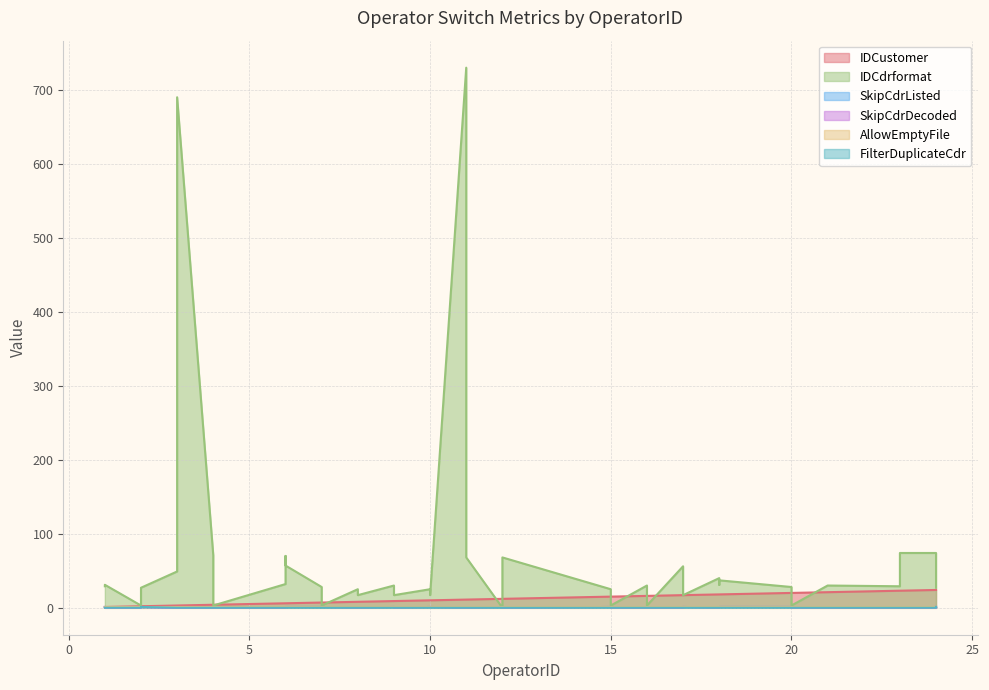

True or false: SkipCdrDecoded has a value of 0 at 12.

True